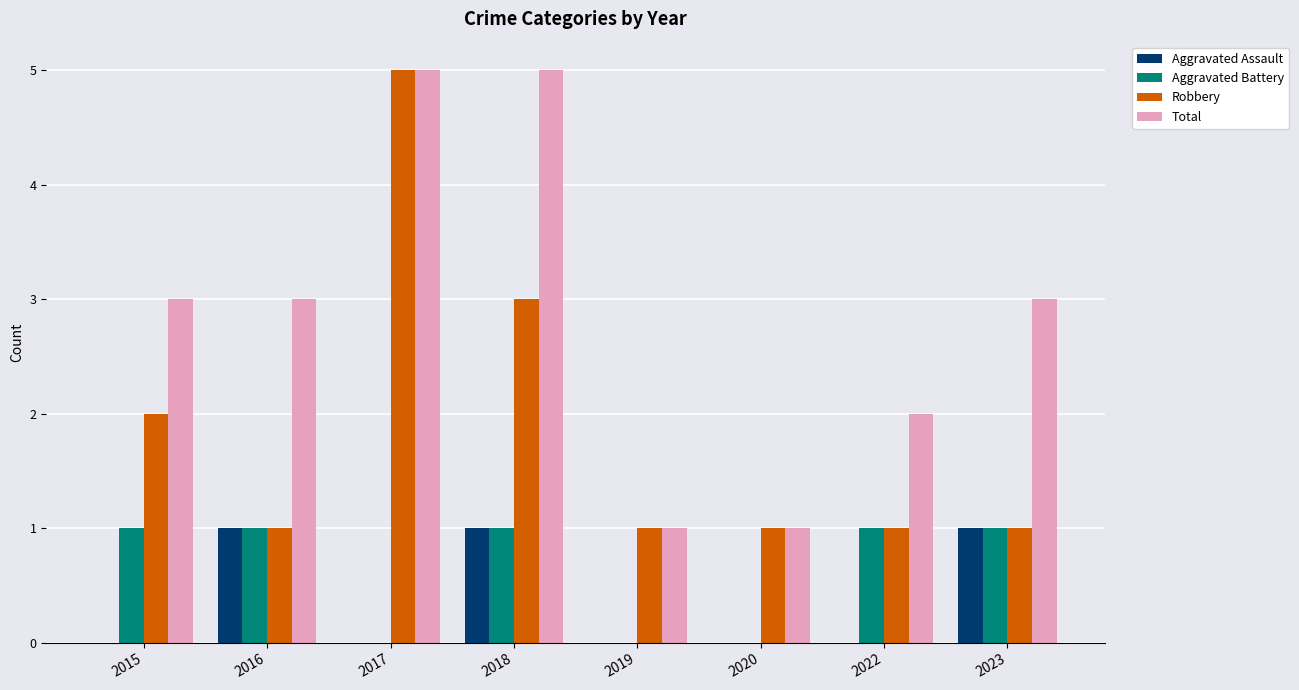

Is it true that Aggravated Battery equals 0 at 2023?

False